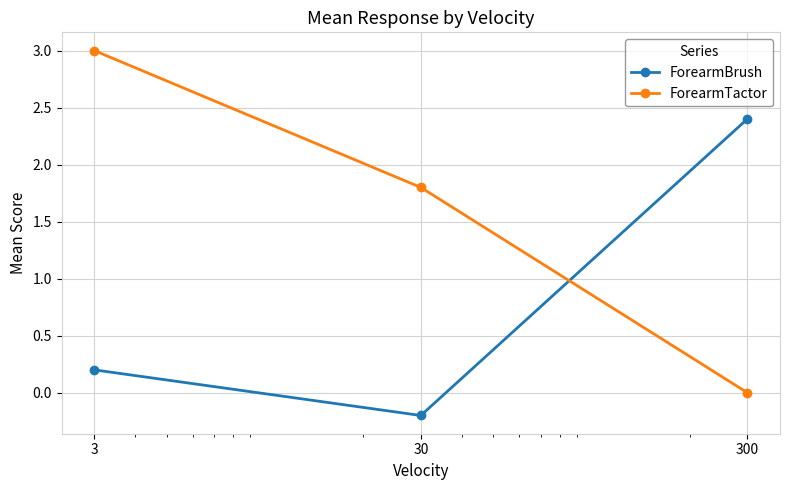

Rank the series by their maximum value, from lowest to highest.

ForearmBrush, ForearmTactor